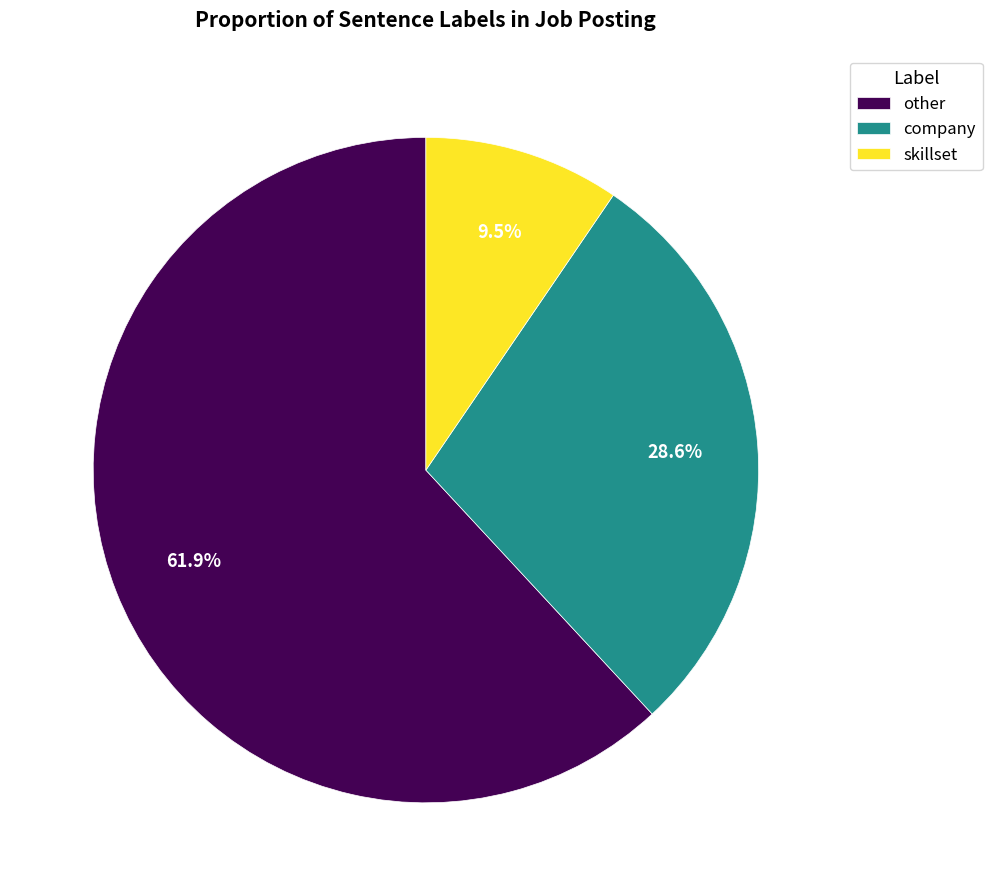

Is there any slice that represents more than half of the pie?

Yes